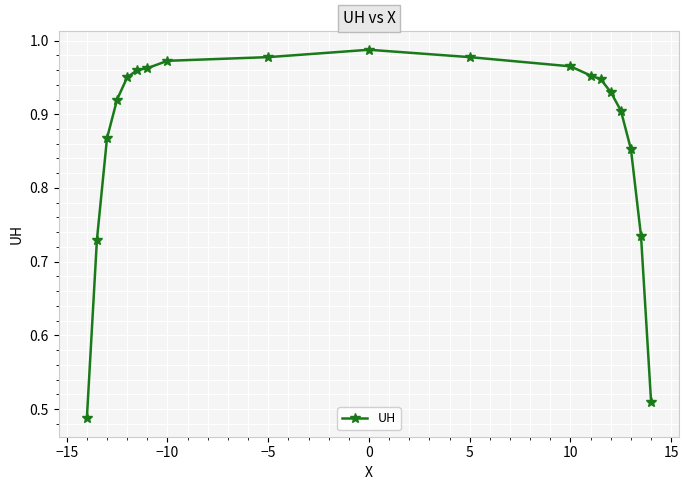

What is the sum of all values?

16.6